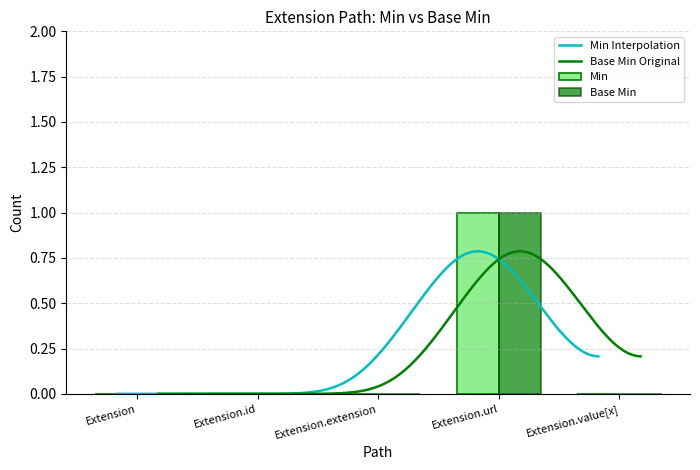

What is the label of the 1st bar from the left?

Extension